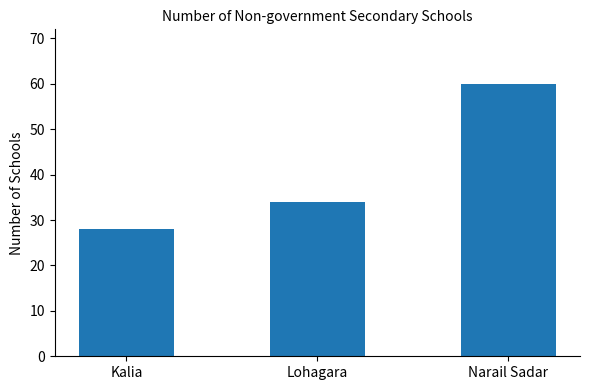

List the labels in order of value, smallest first.

Kalia, Lohagara, Narail Sadar